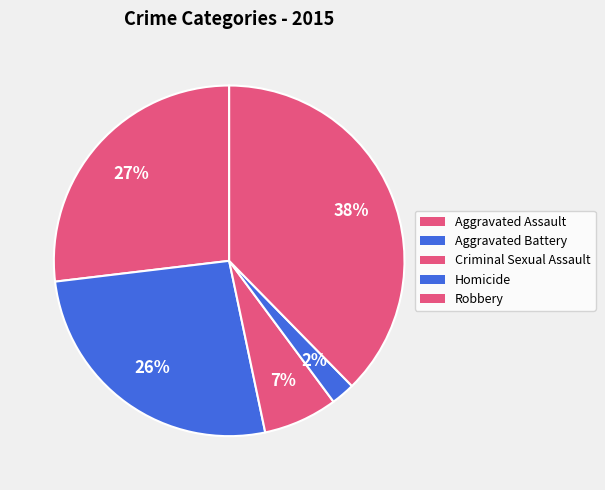

Which category has the biggest portion of the pie?

Robbery